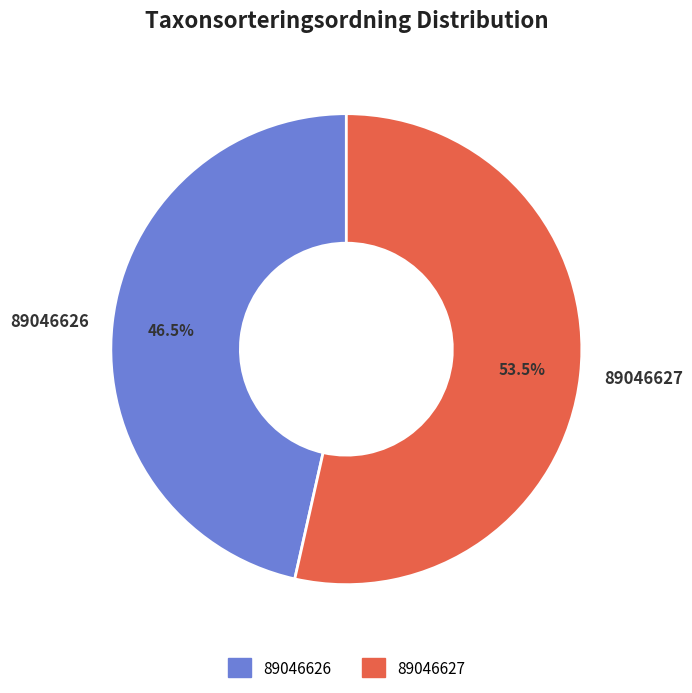

What percentage is NOT represented by 89046626?

53.5%